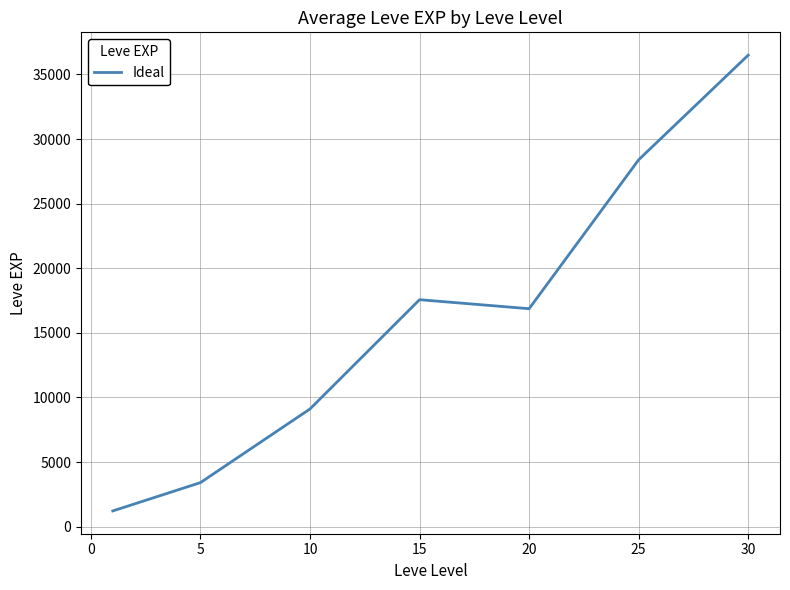

What is the smallest value displayed?

1213.3